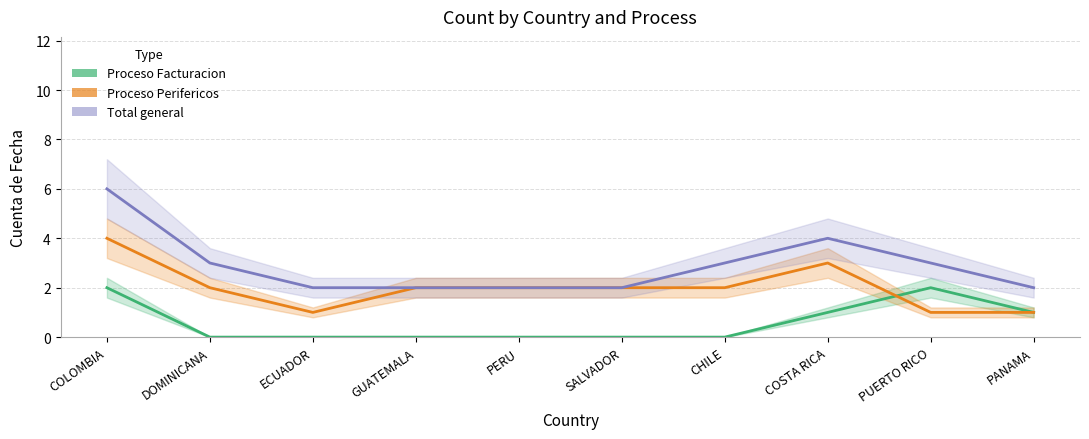

What is the label of the 8th point from the left?

COSTA RICA